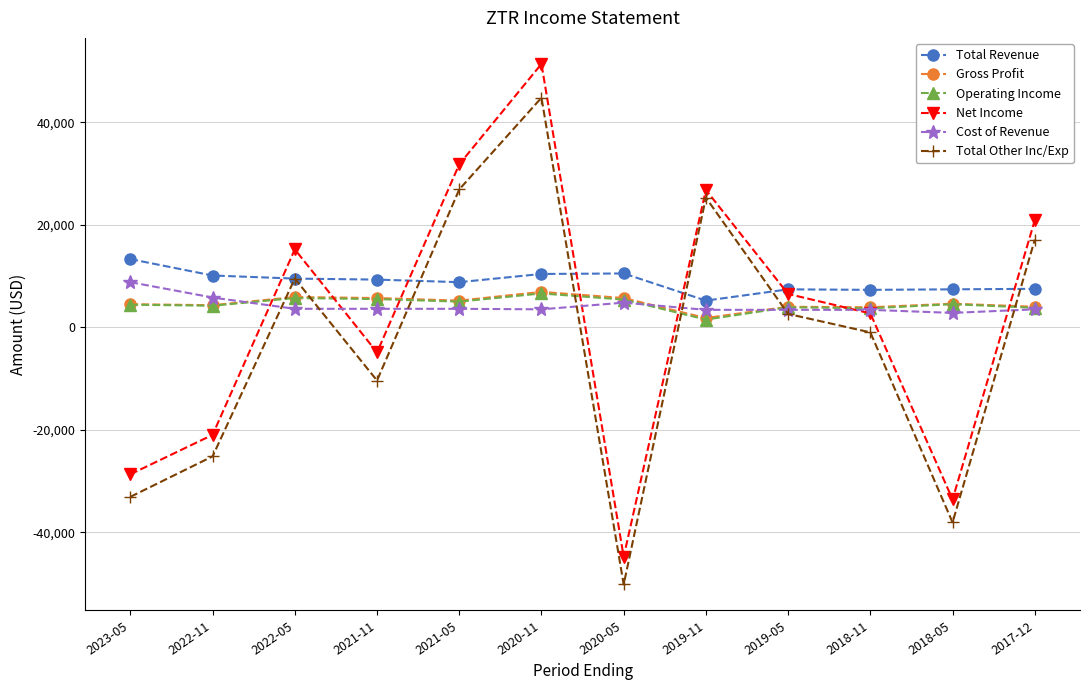

Which series has the widest spread of values?

Net Income